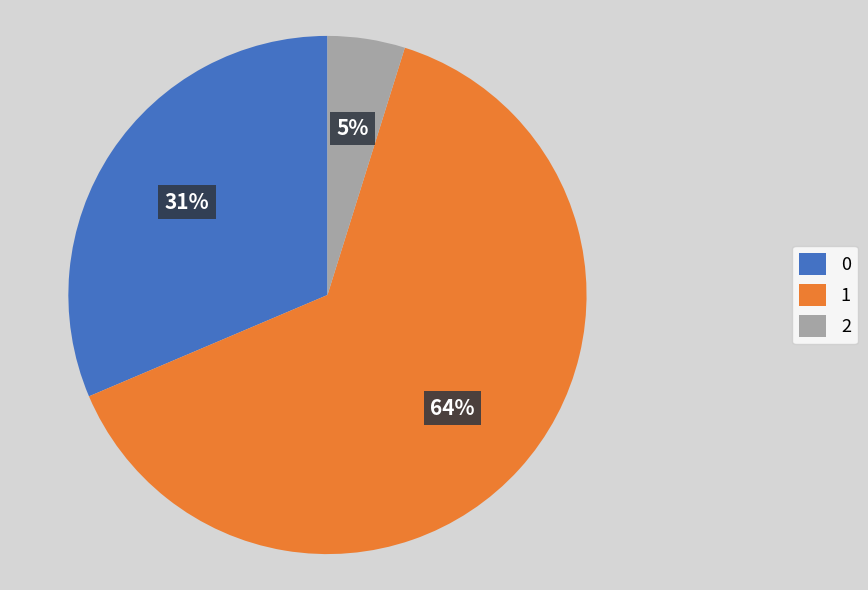

What is the largest slice in the pie chart?

1